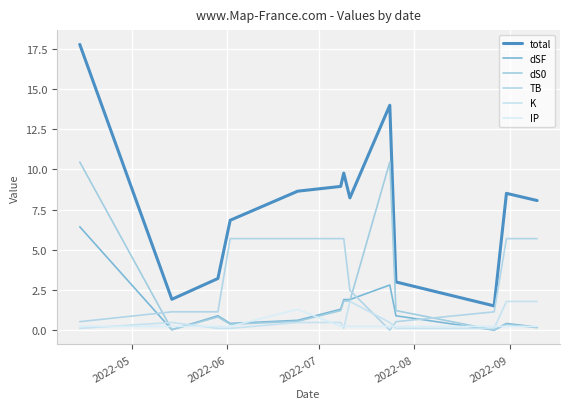

Does the chart have visible grid lines?

Yes